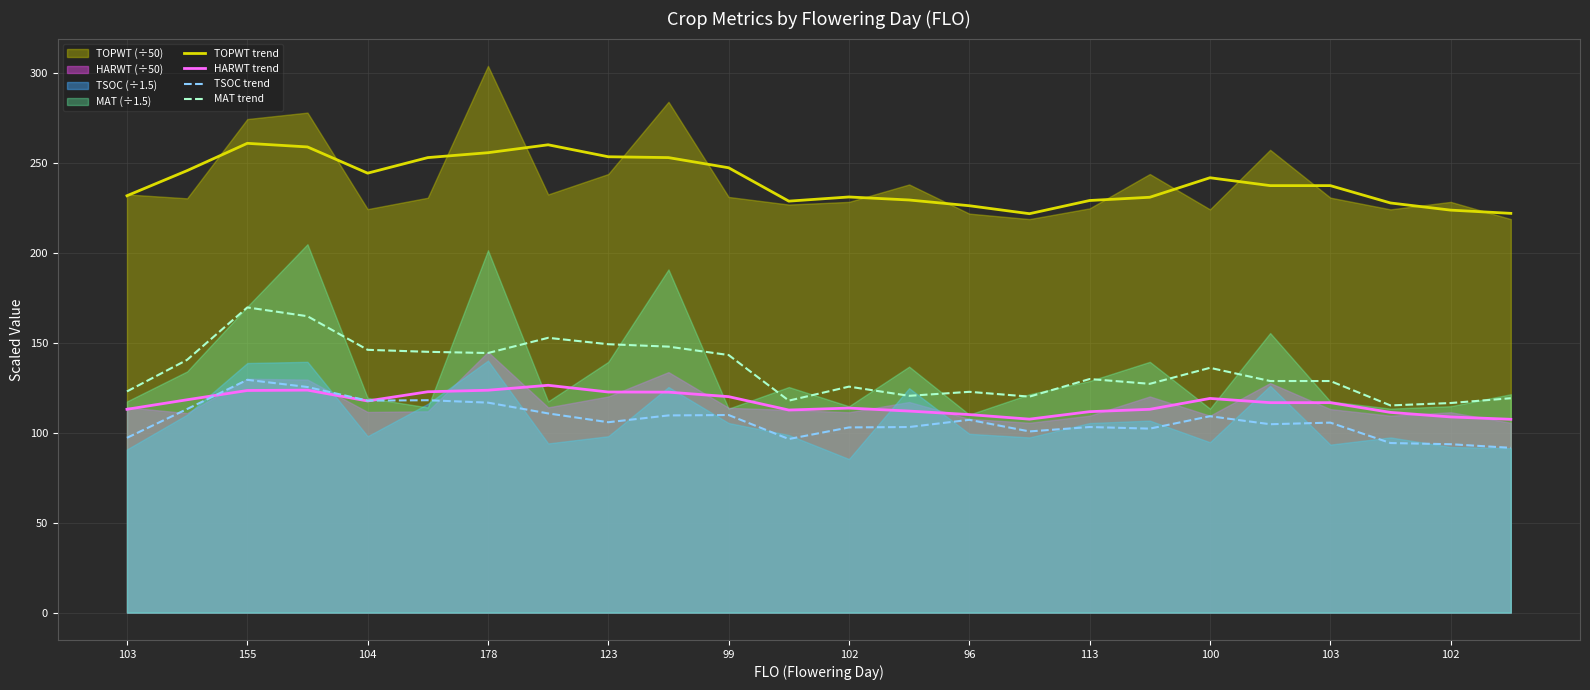

Between 17 and 18, which series saw the biggest shift?

TOPWT trend